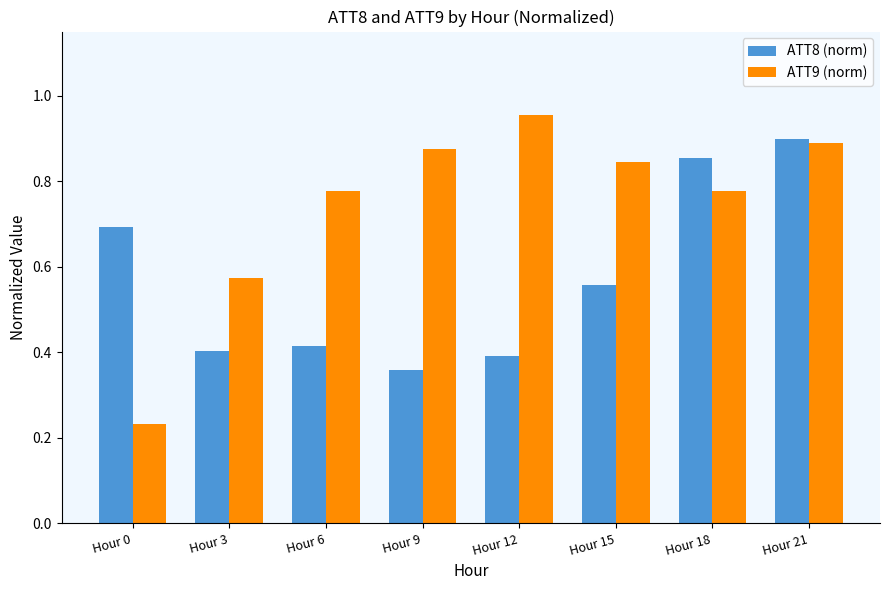

At which category is the sum across all series the highest?

Hour 21